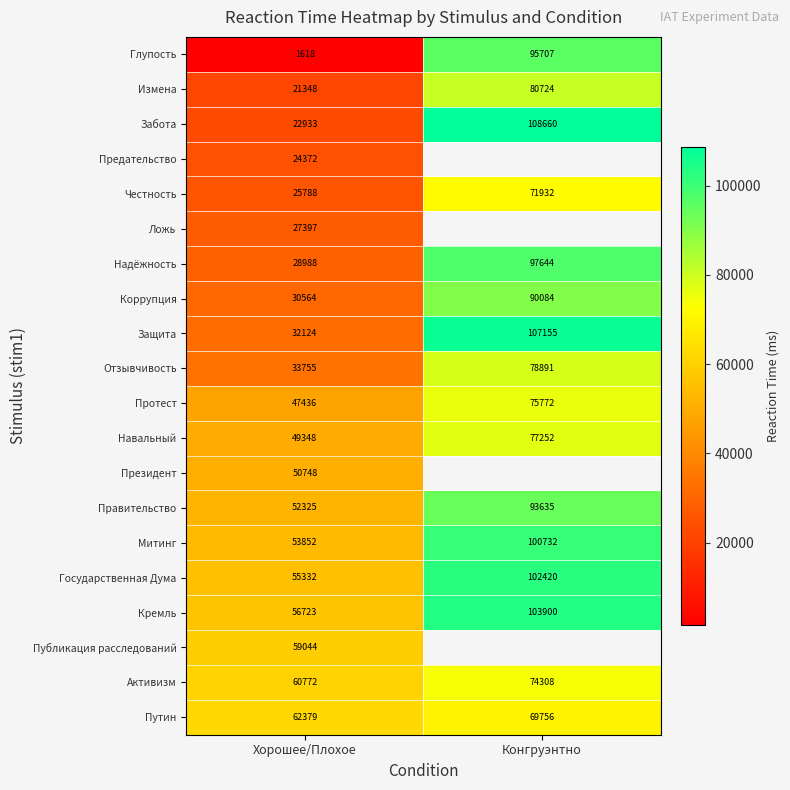

Rank the series at Хорошее/Плохое from lowest to highest value.

Глупость, Измена, Забота, Предательство, Честность, Ложь, Надёжность, Коррупция, Защита, Отзывчивость, Протест, Навальный, Президент, Правительство, Митинг, Государственная Дума, Кремль, Публикация расследований, Активизм, Путин